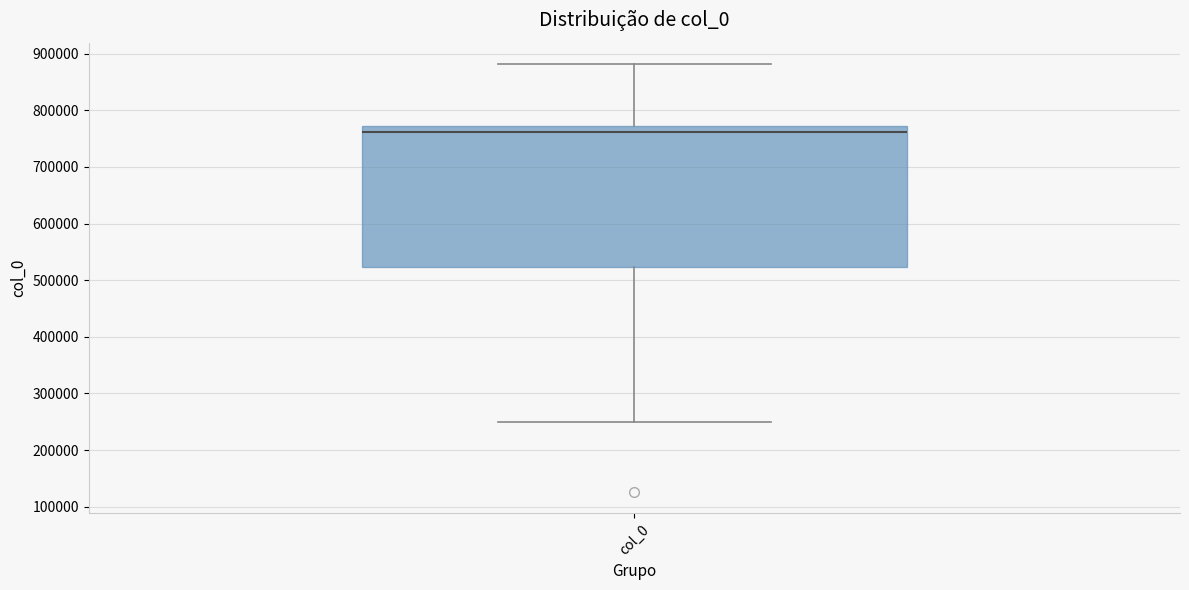

Where does the upper whisker of the box for col_0 end on the y-axis? The values are not printed on the chart, so give them approximately, as read against the axis.

880000